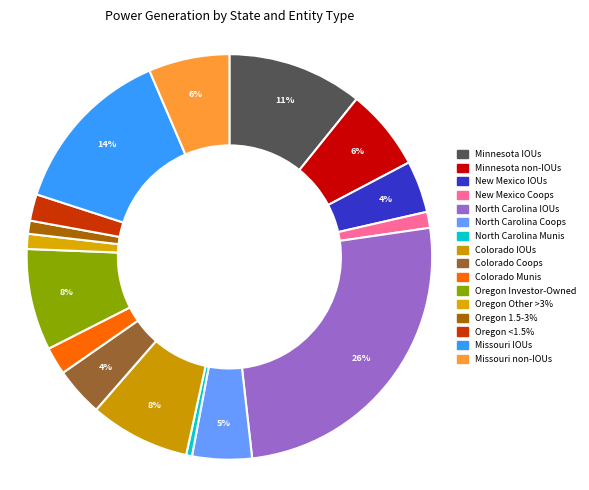

How many segments does this pie chart have?

16